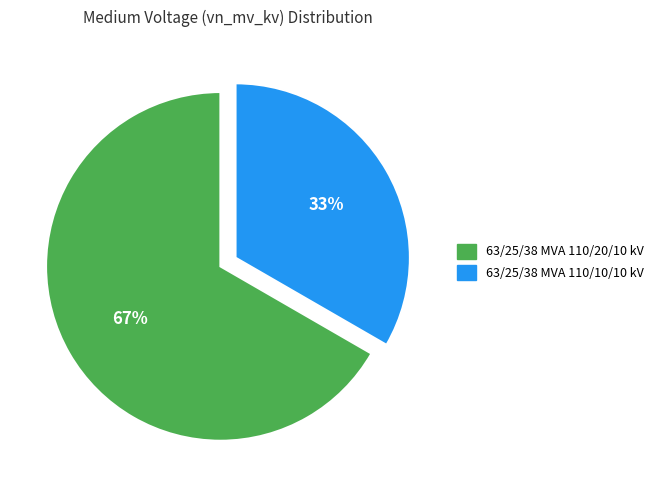

True or false: 63/25/38 MVA 110/20/10 kV accounts for 54% of the total.

False